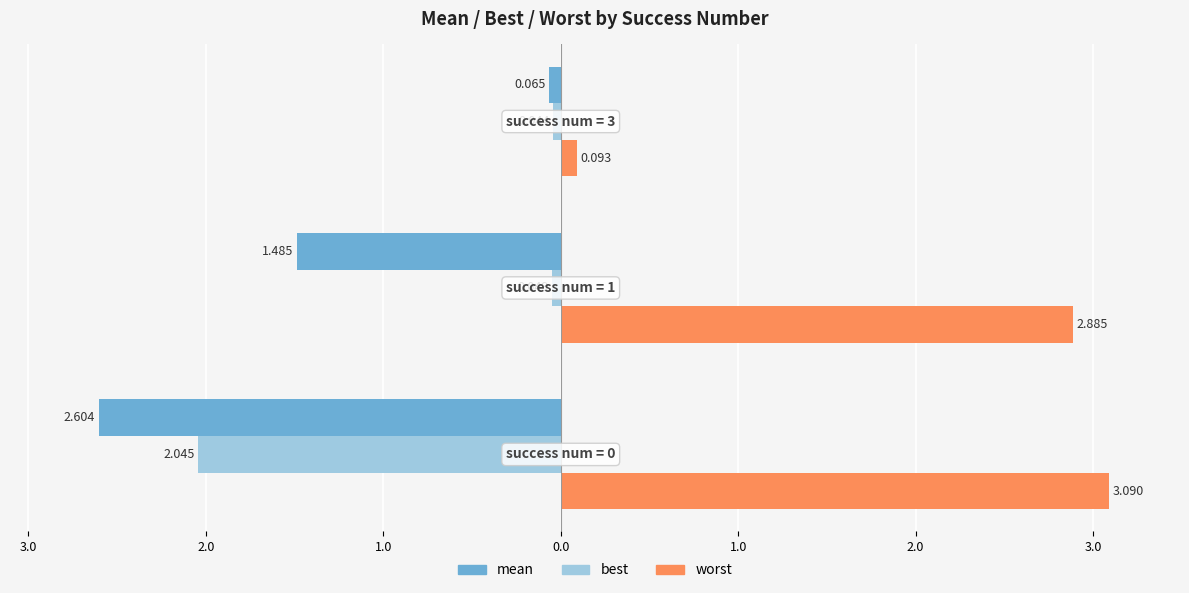

What is the average value of the mean series?

-1.4